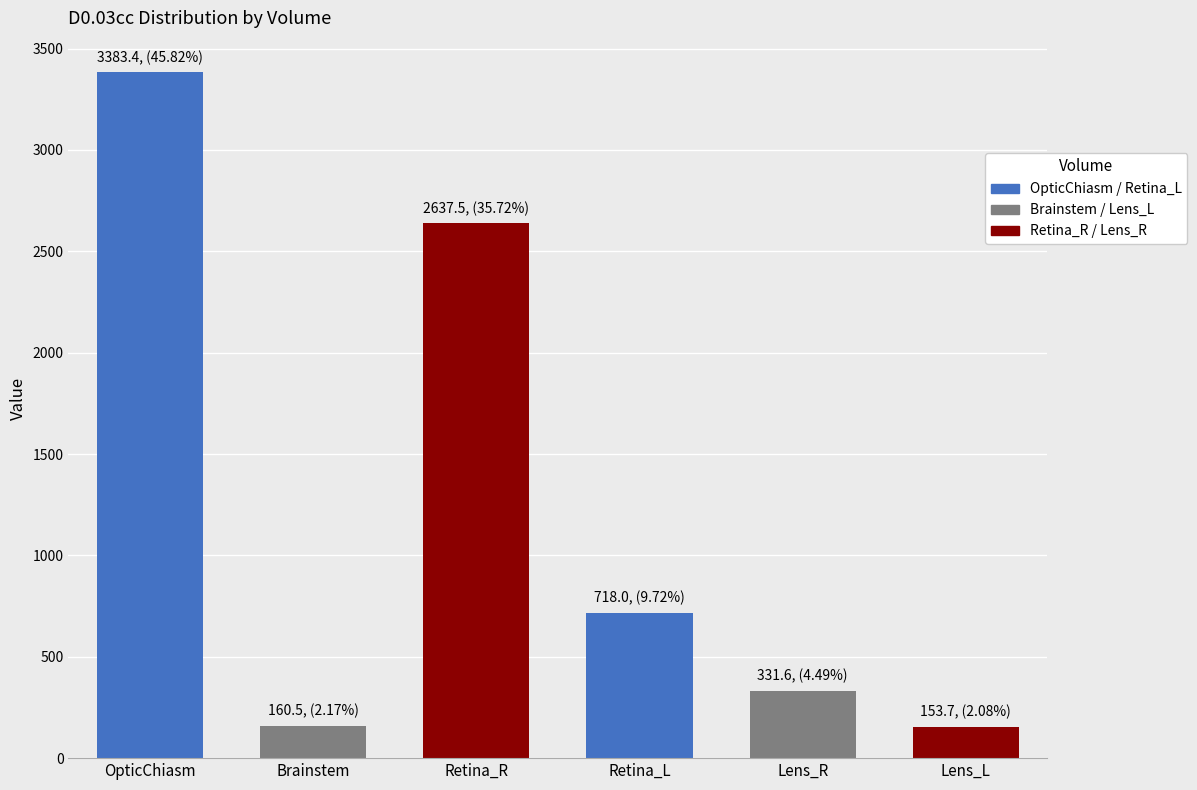

What is the smallest value displayed?

153.7